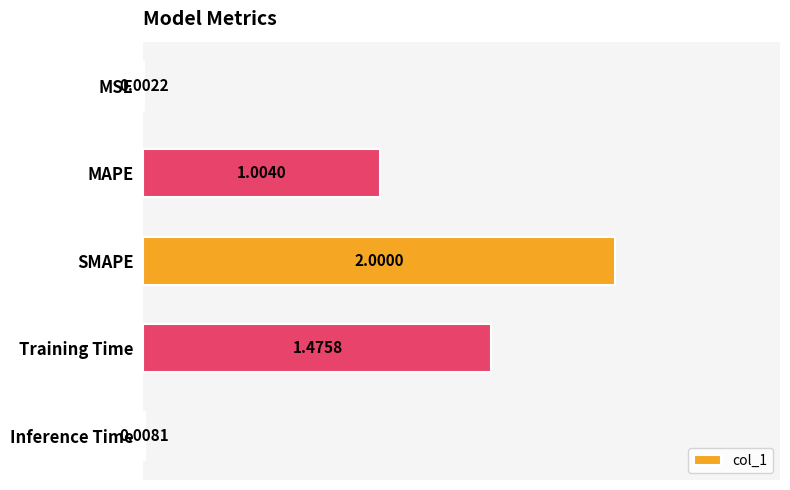

What is the average value?

0.9